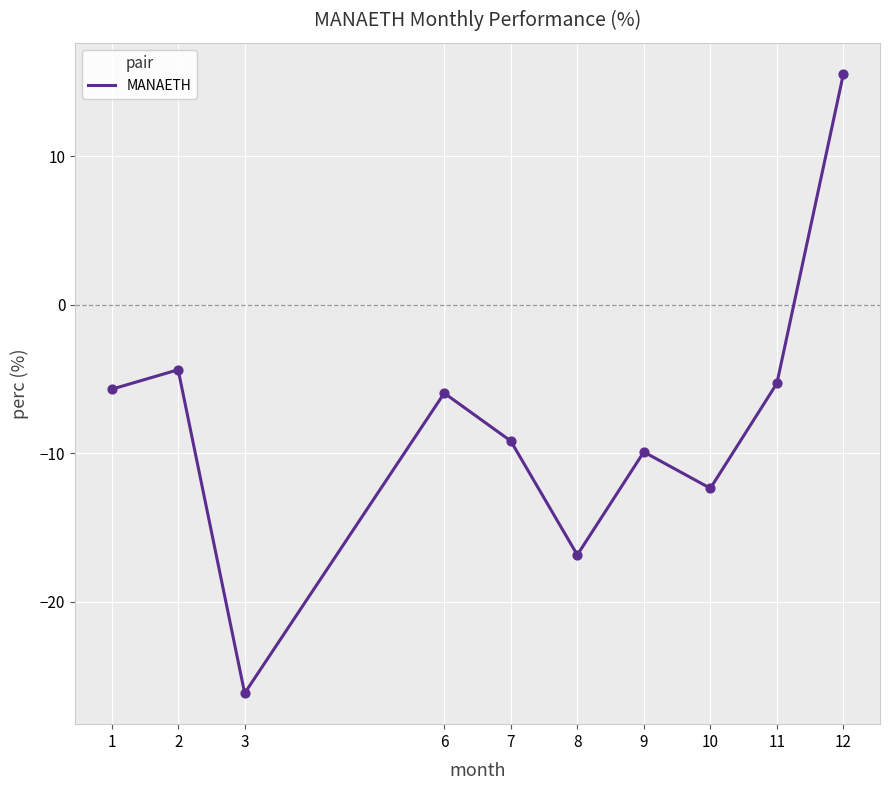

What is the change in value from 1 to 10?

-6.7